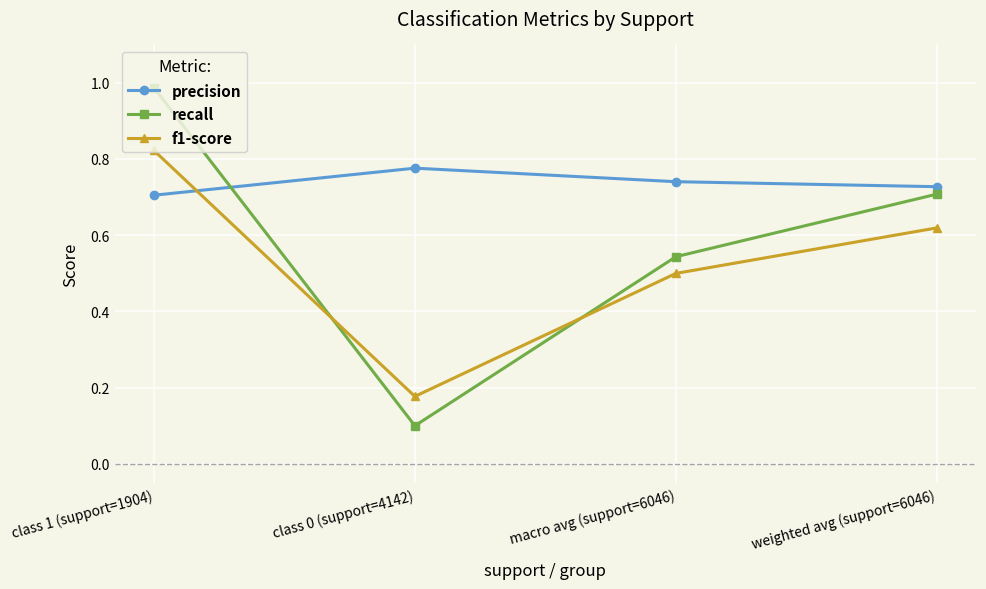

True or false: precision has more than 0 interior local peaks.

True